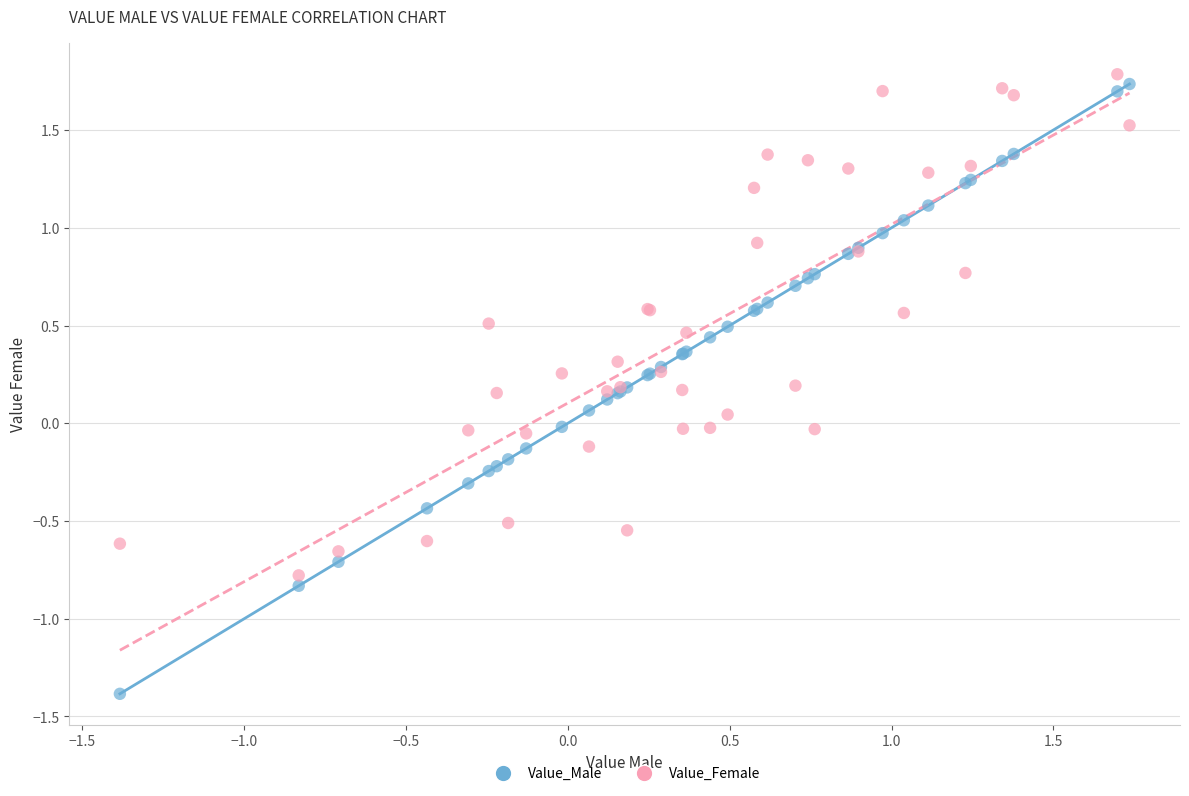

What is the X range (max minus min) for the scatter plot?

3.1